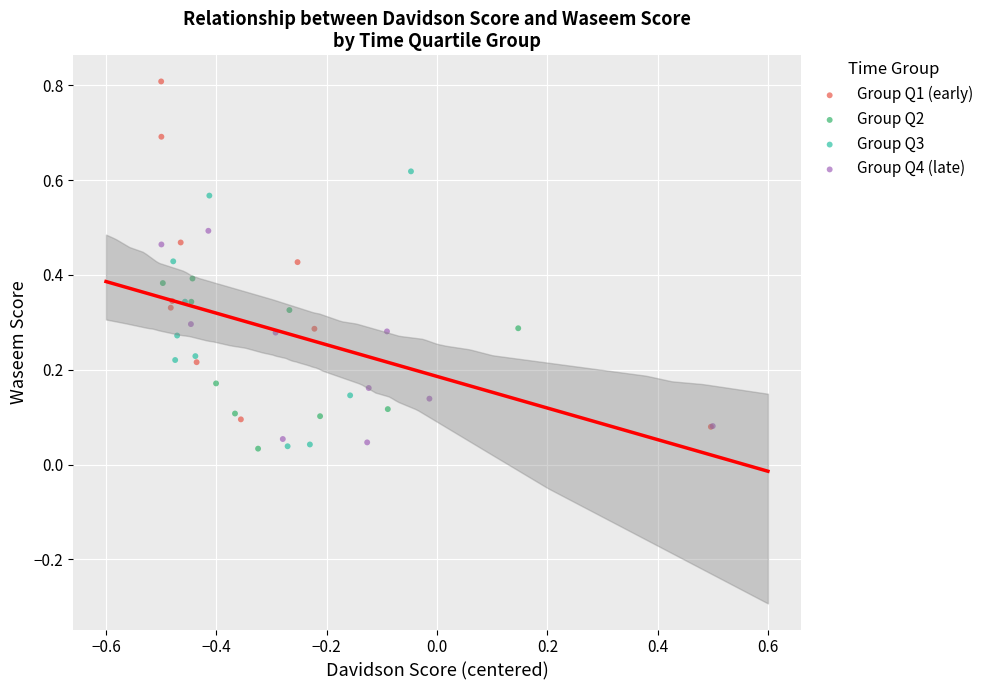

Which series reaches the maximum Y coordinate?

Group Q1 (early)